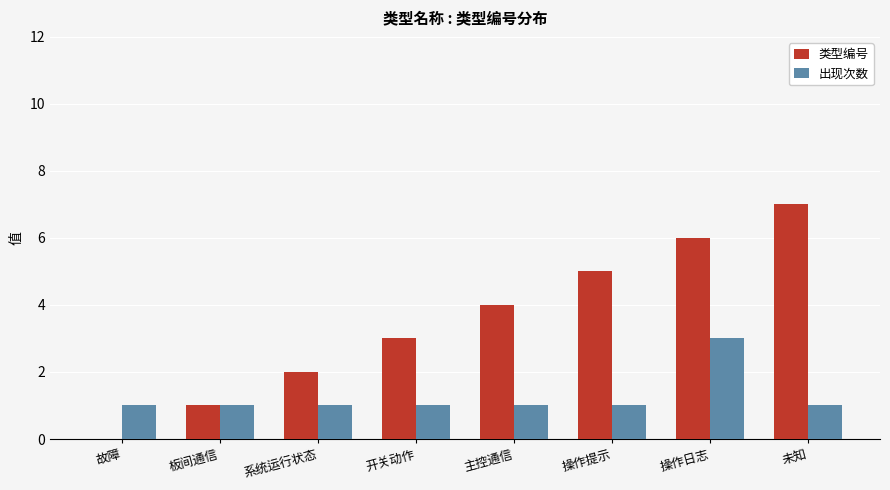

Reading left to right, list all the values displayed in this chart.

类型编号: 0	1	2	3	4	5	6	7
出现次数: 1	1	1	1	1	1	3	1